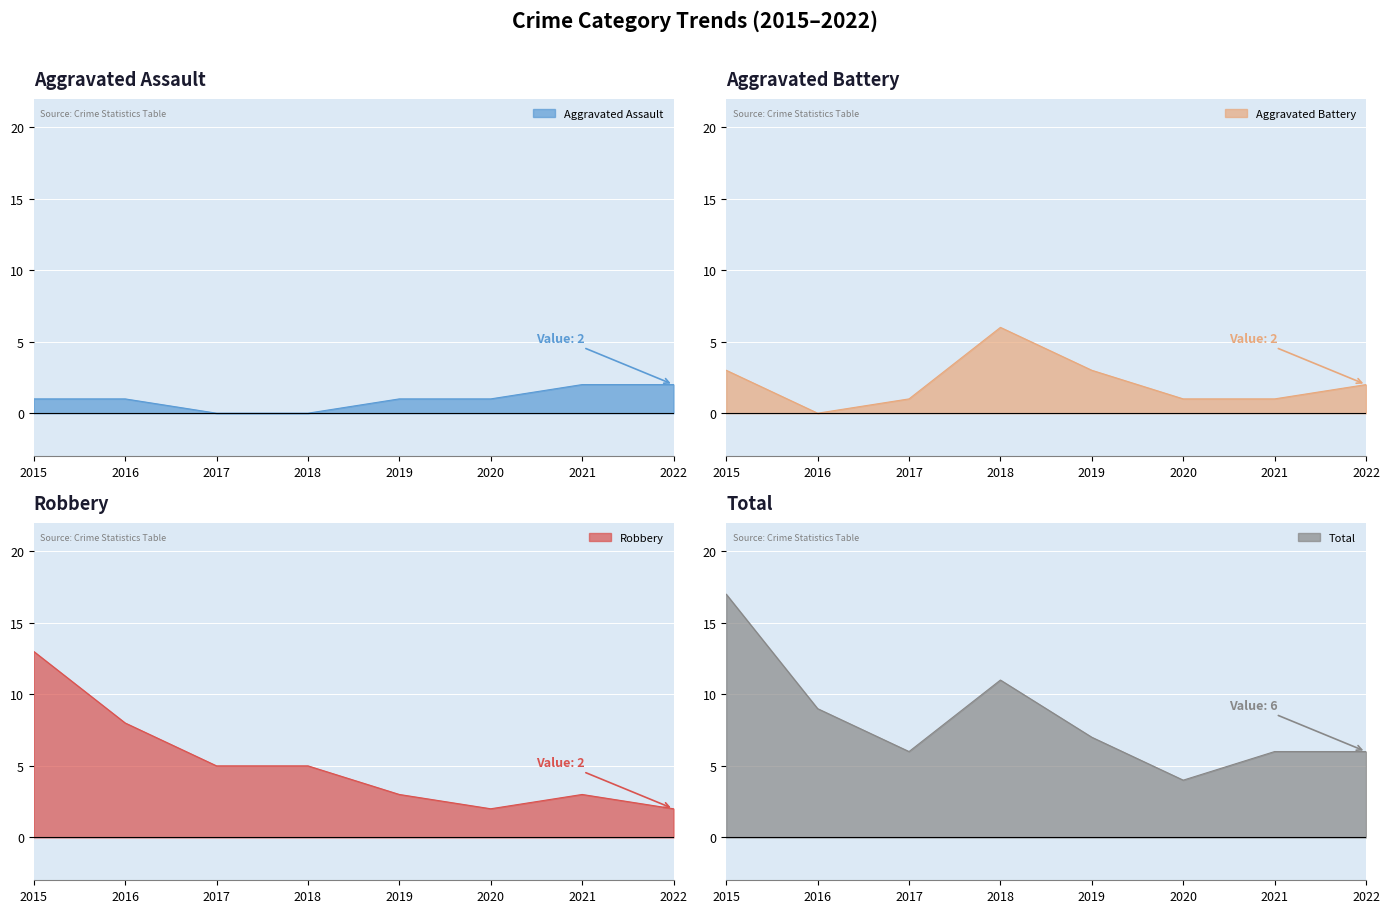

Is the value of Aggravated Assault at 2015 greater than the value of Total at 2021?

No